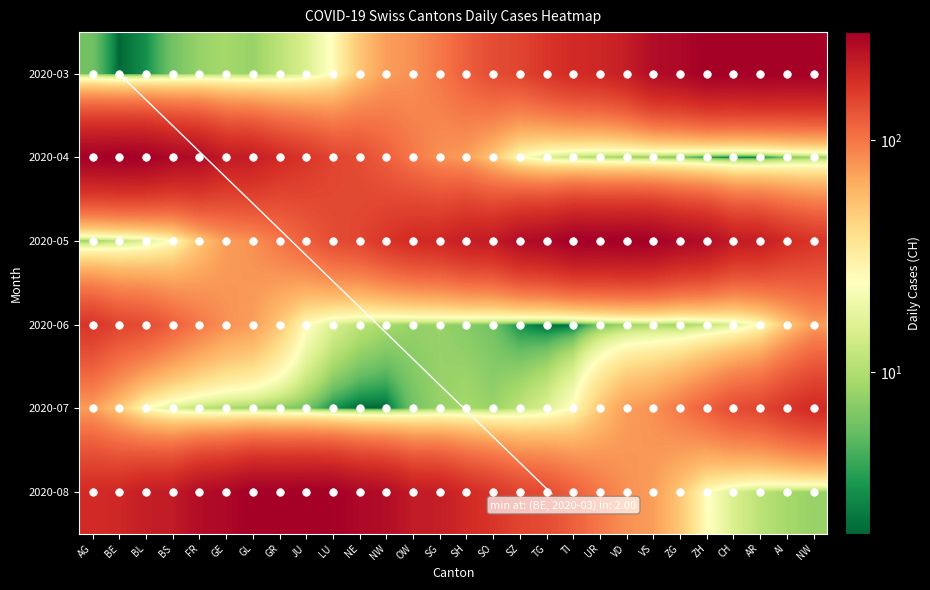

What is the minimum value shown in the chart?

2